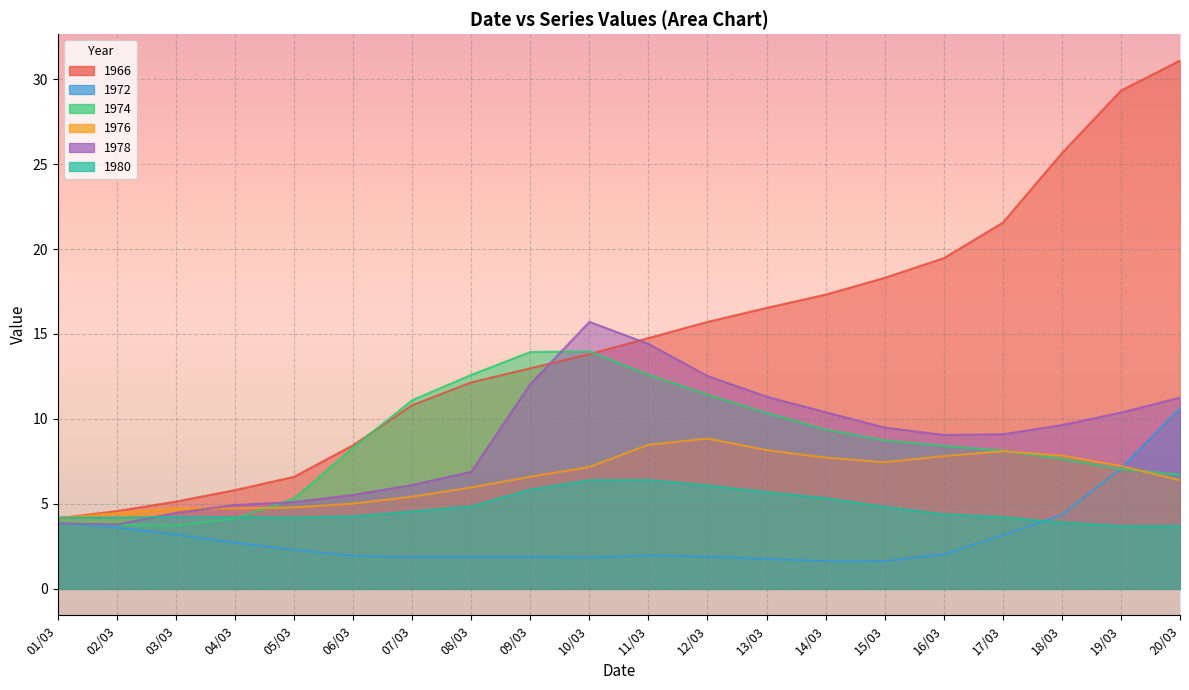

How many intersections are there between 1980 and 1978?

1